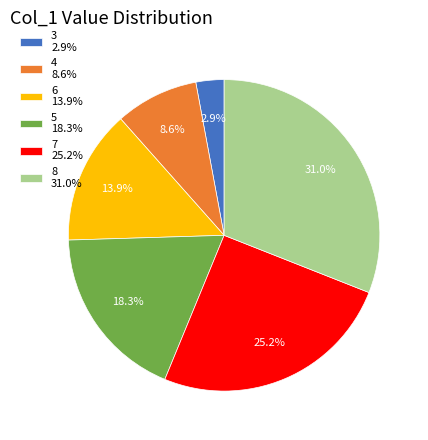

Count the number of slices in the pie.

6